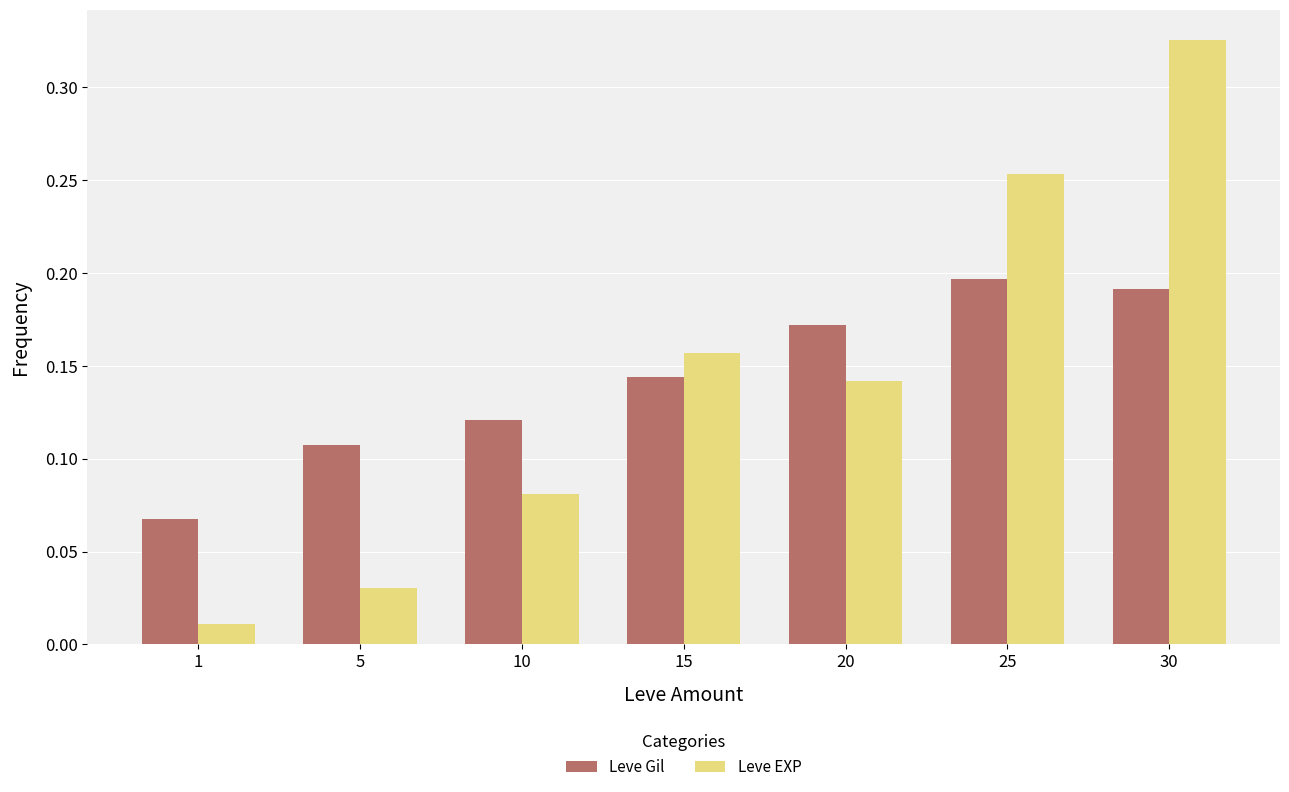

At how many categories does at least one series exceed 0?

7